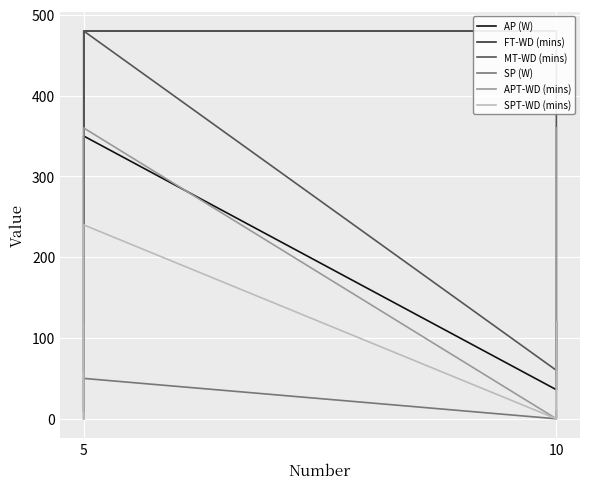

Which series changed the most between 5 and 10?

MT-WD (mins)